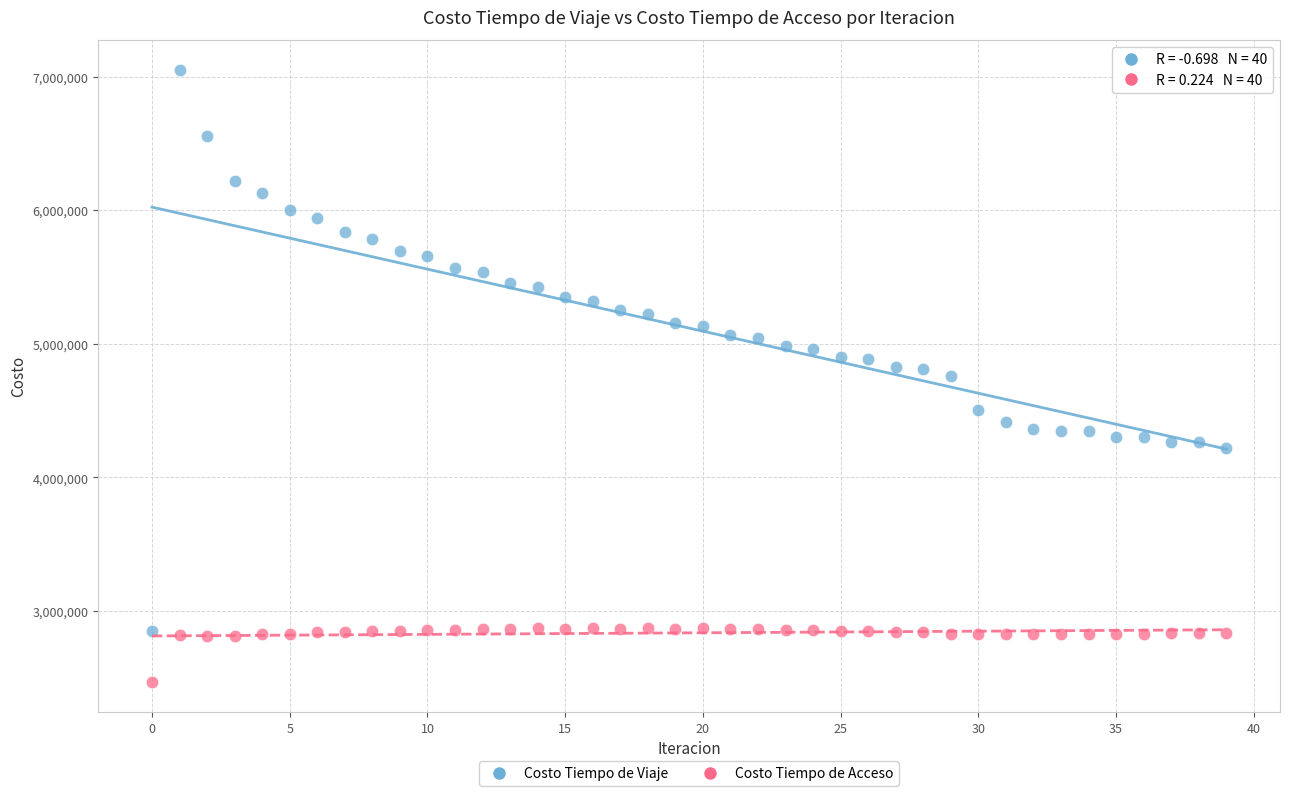

What are all the series names shown in the legend?

Costo Tiempo de Viaje, Costo Tiempo de Acceso